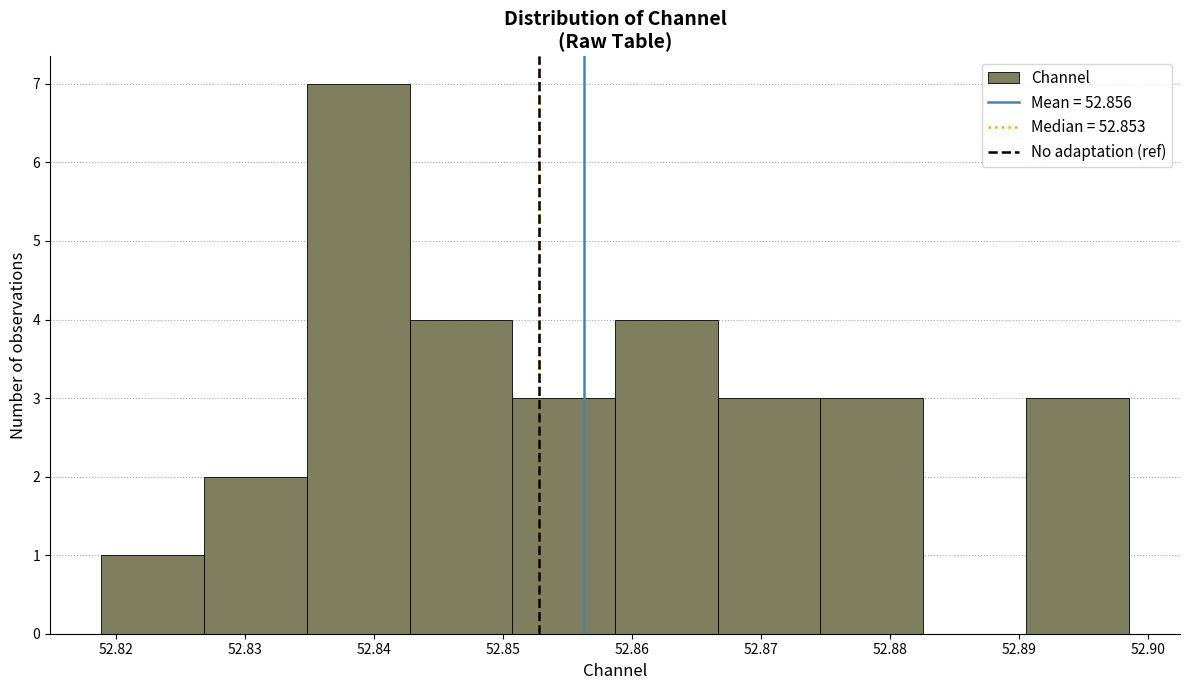

Reading left to right, list every bar in this chart as the range it spans on the x-axis followed by its height. Neither the bar edges nor the heights are printed on the chart, so give them approximately, as read against the axes.

52.819 to 52.827: 1
52.827 to 52.835: 2
52.835 to 52.843: 7
52.843 to 52.851: 4
52.851 to 52.859: 3
52.859 to 52.867: 4
52.867 to 52.875: 3
52.875 to 52.883: 3
52.883 to 52.891: 0
52.891 to 52.898: 3